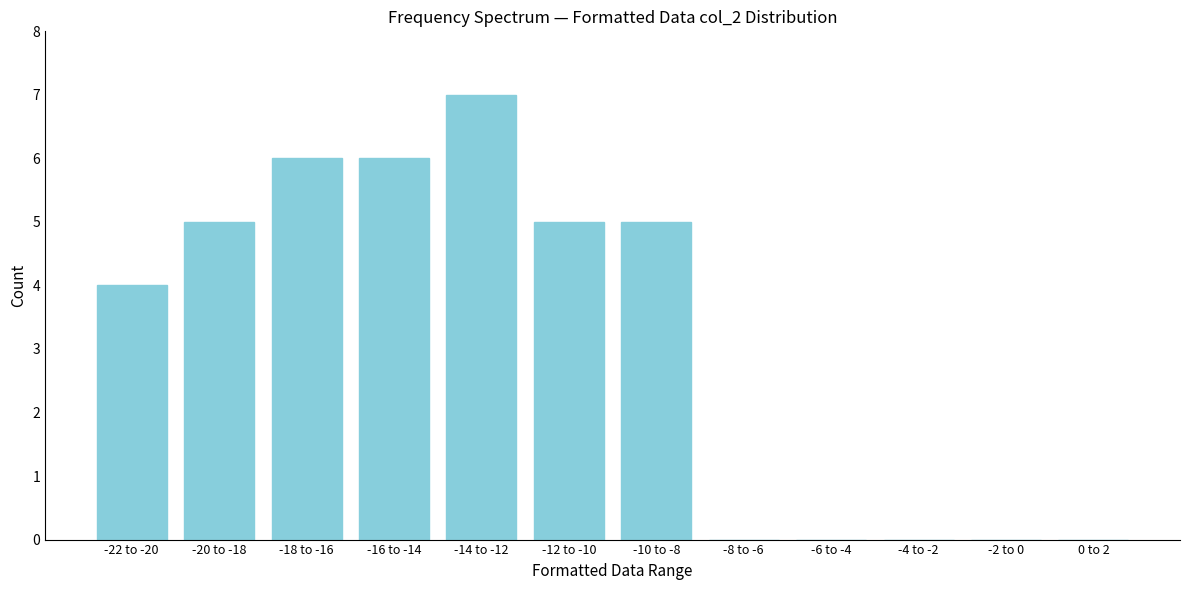

Reading left to right, transcribe all the data shown in this chart.

-22 to -20=4	-20 to -18=5	-18 to -16=6	-16 to -14=6	-14 to -12=7	-12 to -10=5	-10 to -8=5	-8 to -6=0	-6 to -4=0	-4 to -2=0	-2 to 0=0	0 to 2=0